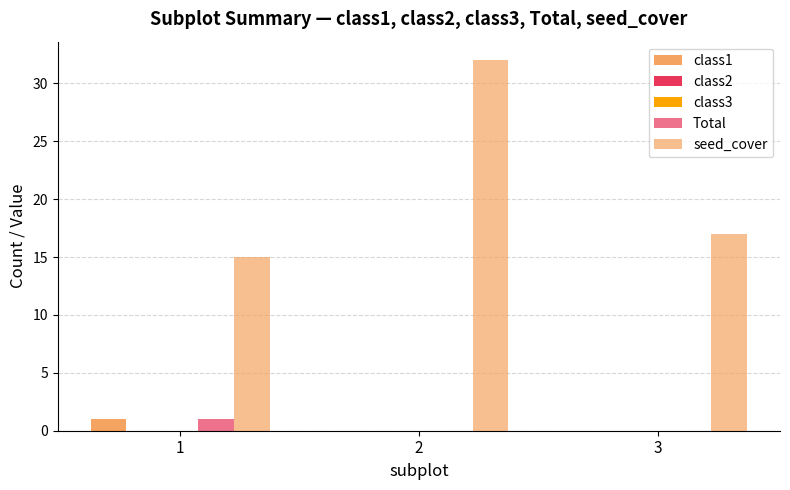

At which category does the chart reach its minimum across all series?

2